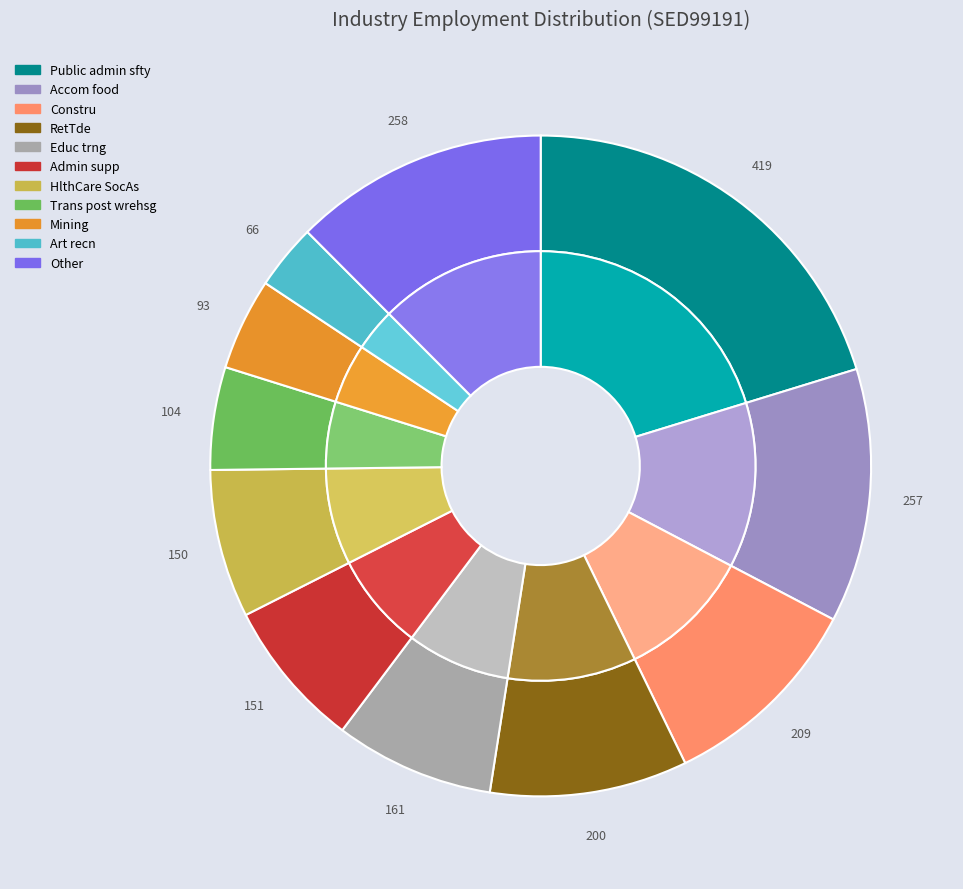

Which slice is the largest?

Public admin sfty